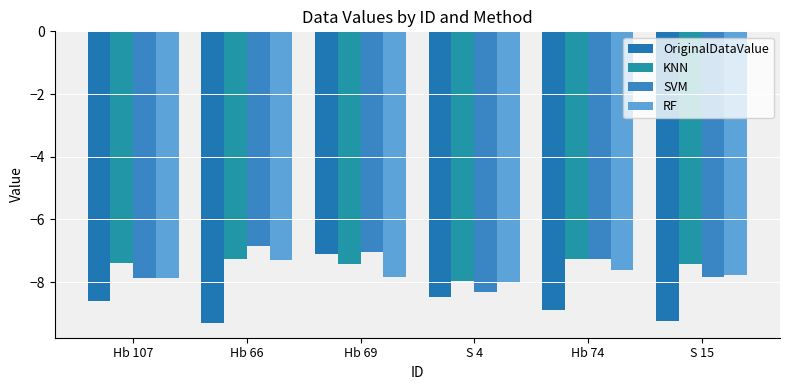

What position from the right is Hb 107?

6